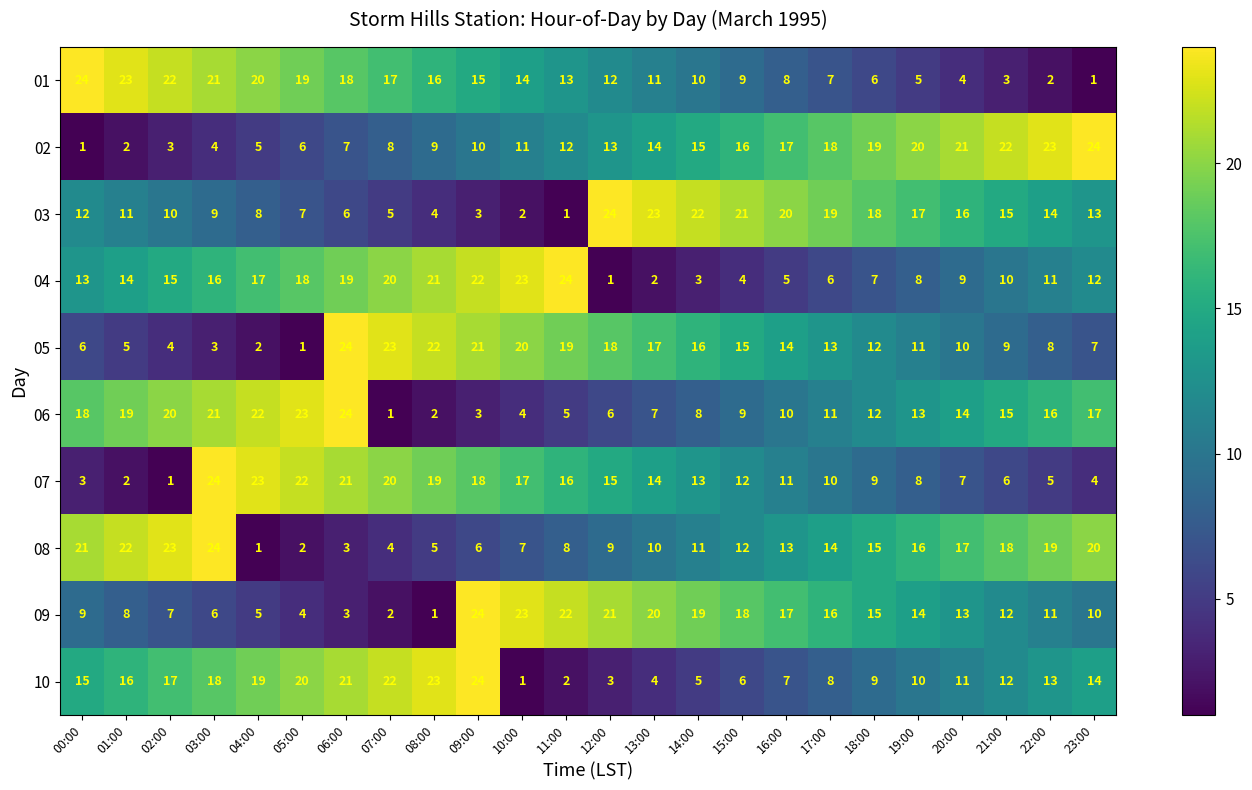

At how many categories does at least one series exceed 17?

24